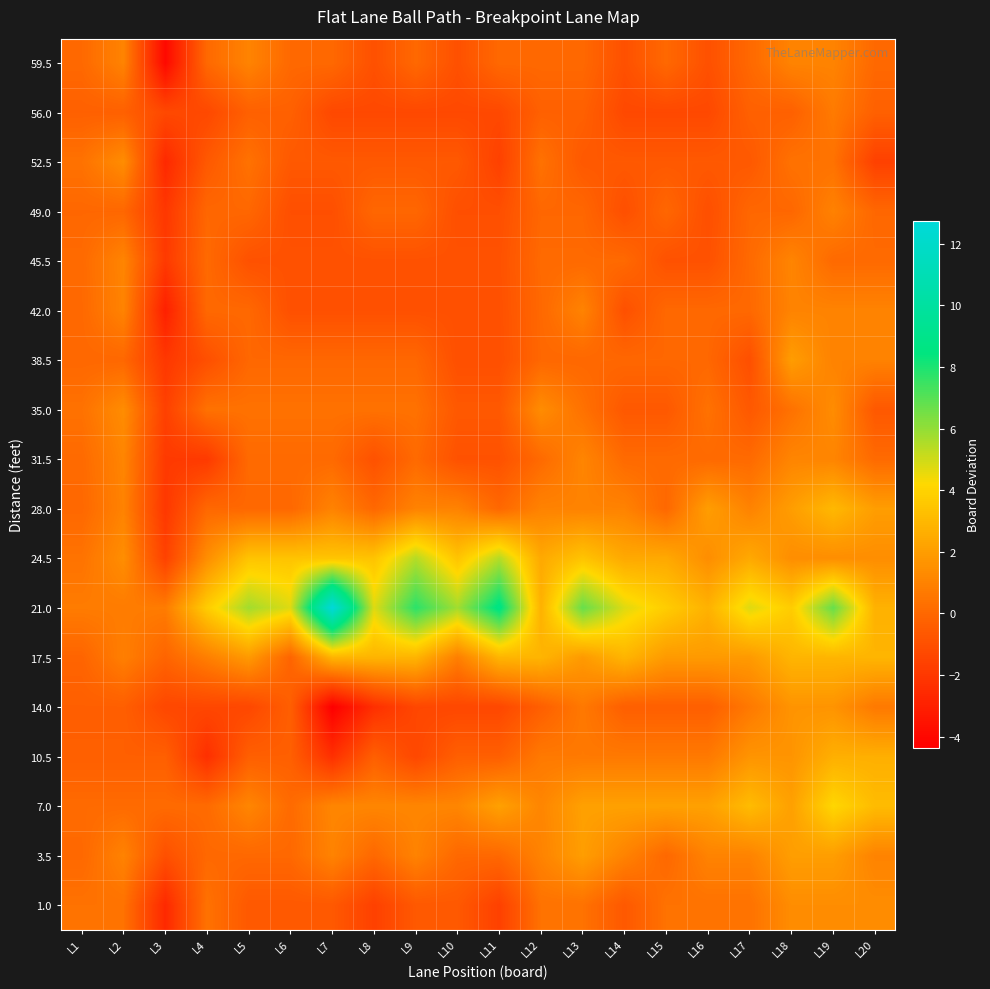

What is the total value across all series at L1?

1.5